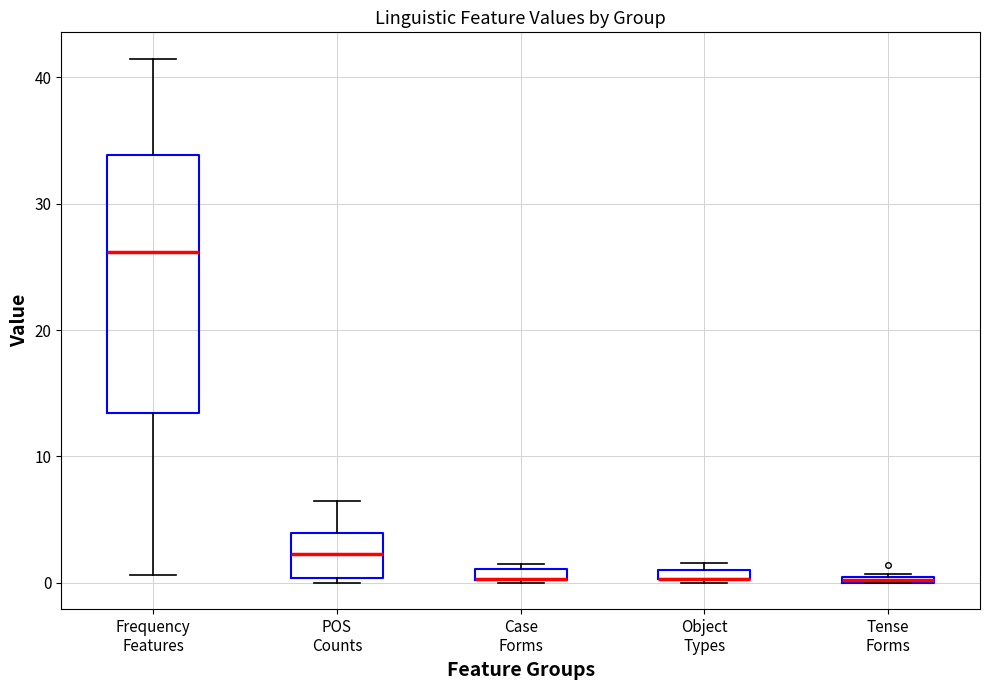

Comparing the boxes themselves (not the whiskers), which one is the tallest?

Frequency Features